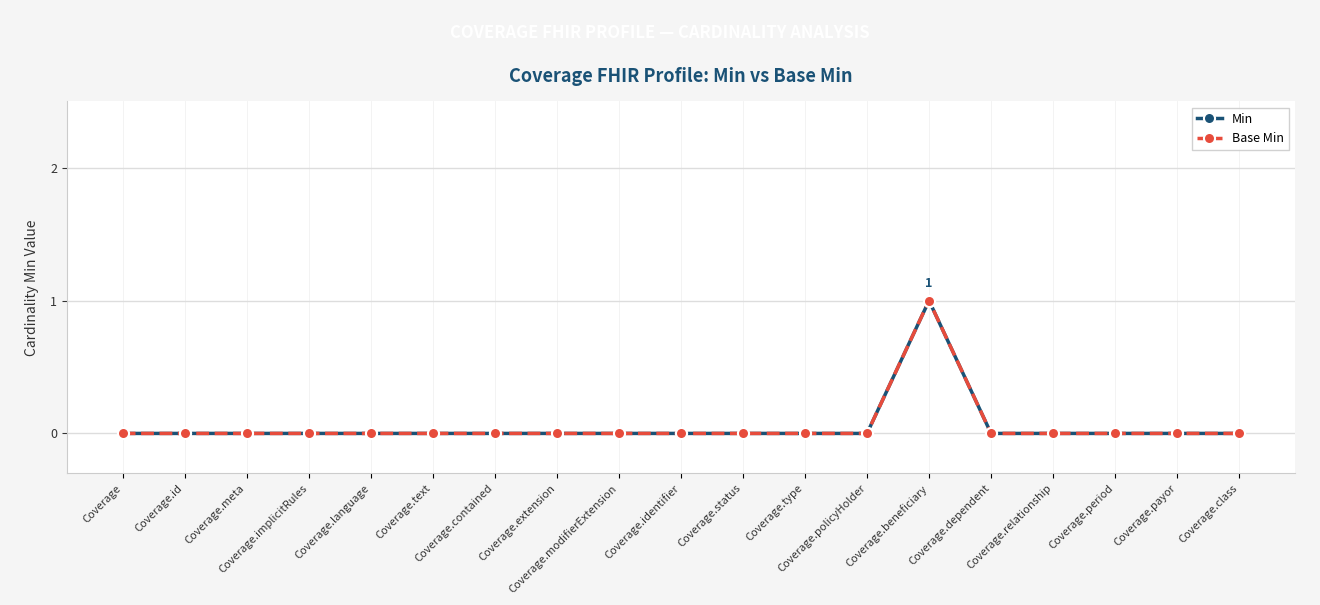

Is this an area chart (filled region under the line)?

No